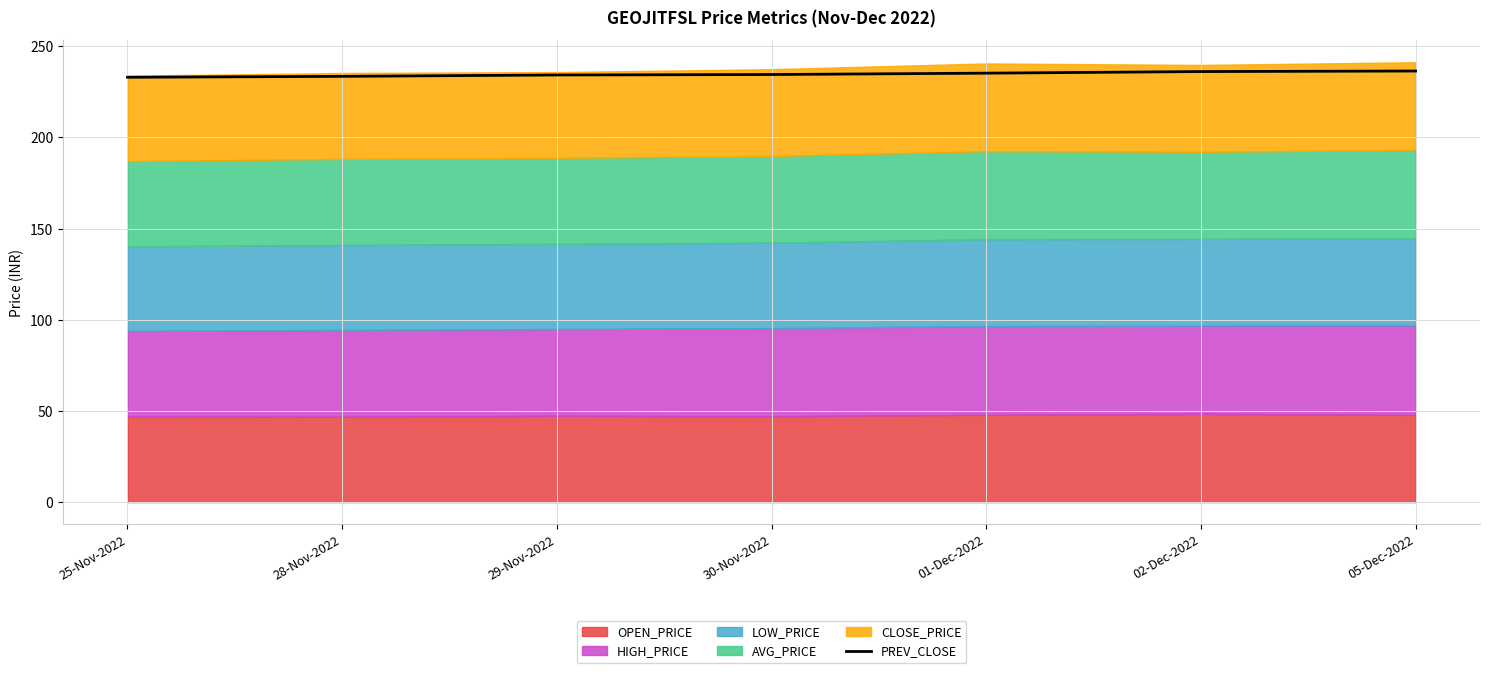

True or false: the data shows 233.5 at 28-Nov-2022.

True